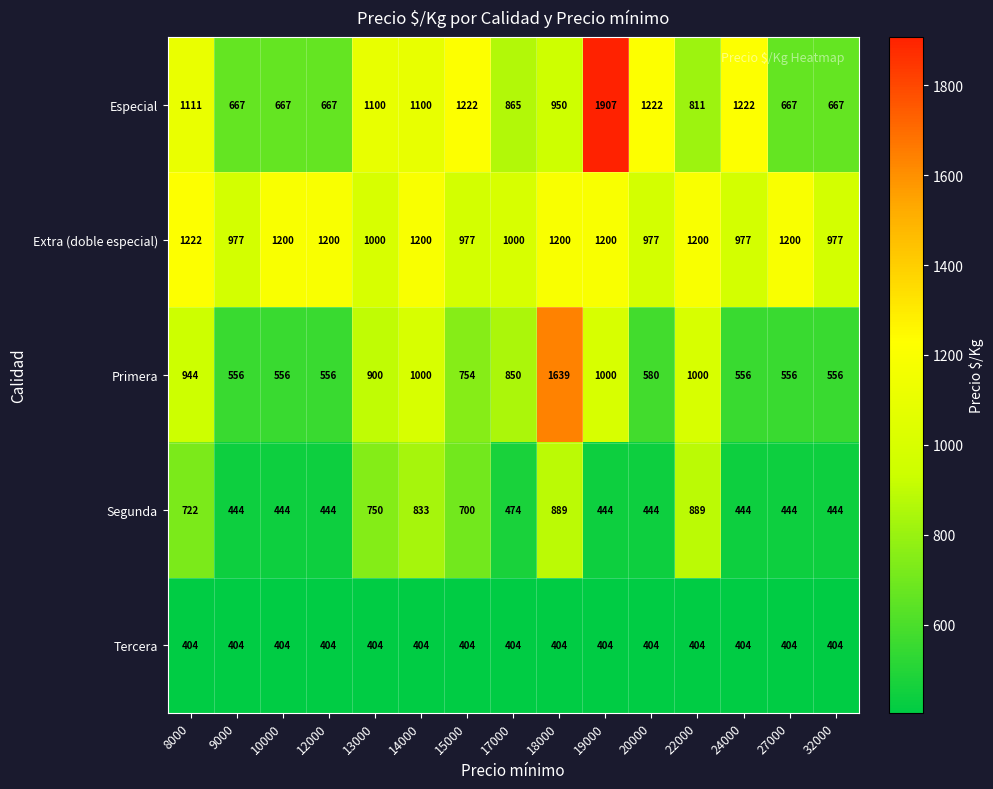

What is the average value of the Especial series?

990